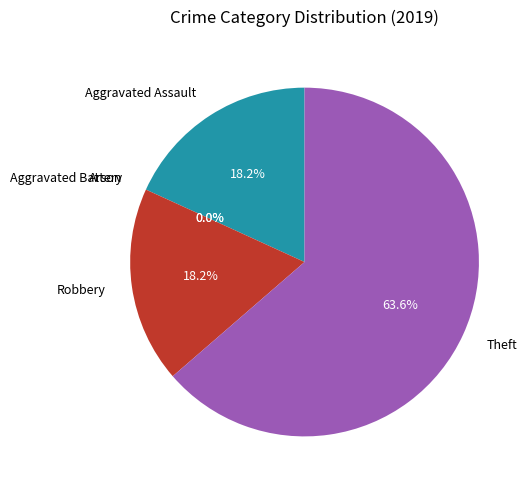

How many slices are in this pie chart?

5